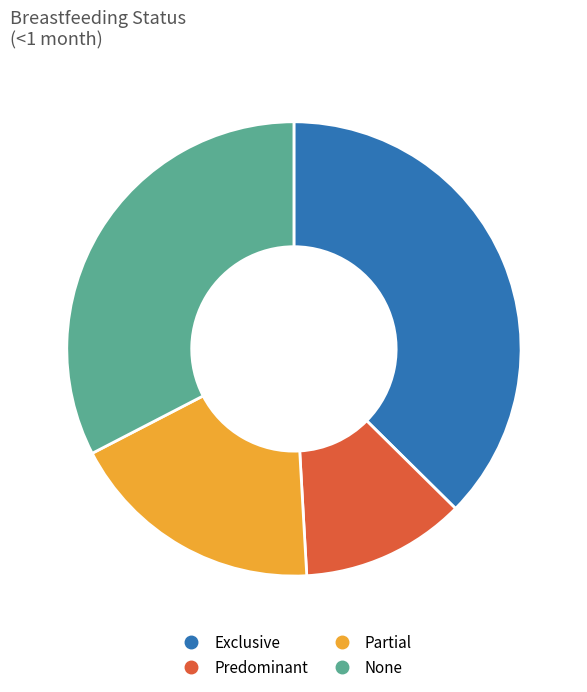

The Partial slice represents 24% of the pie. True or false?

False